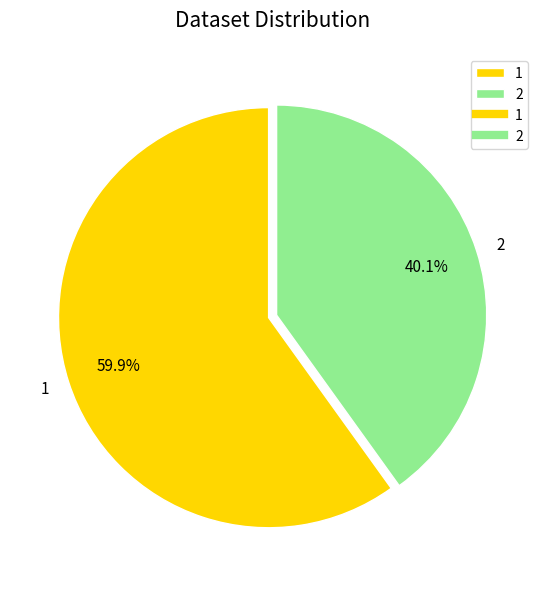

What percentage is the 2 slice, to the nearest percent?

40%